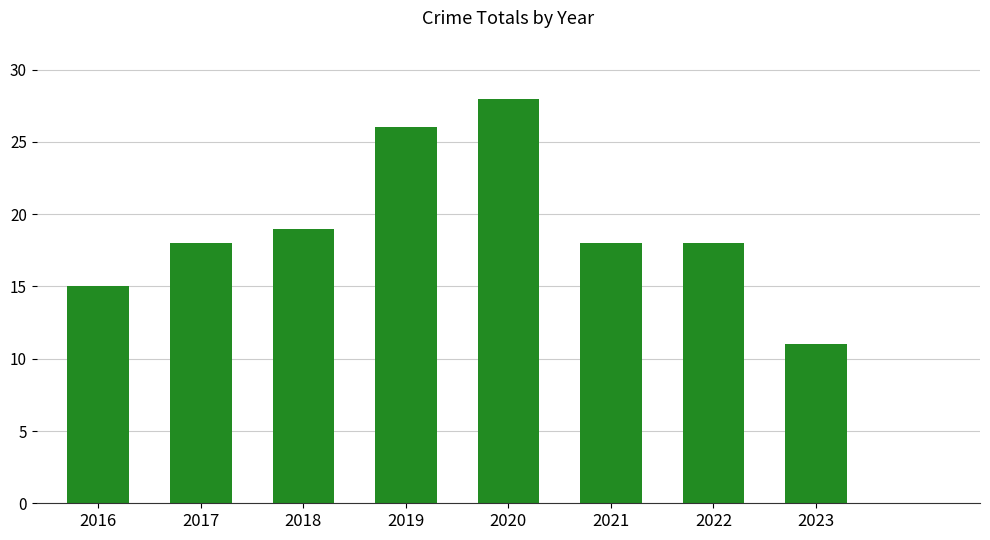

At which category does the chart reach its peak across all series?

2020